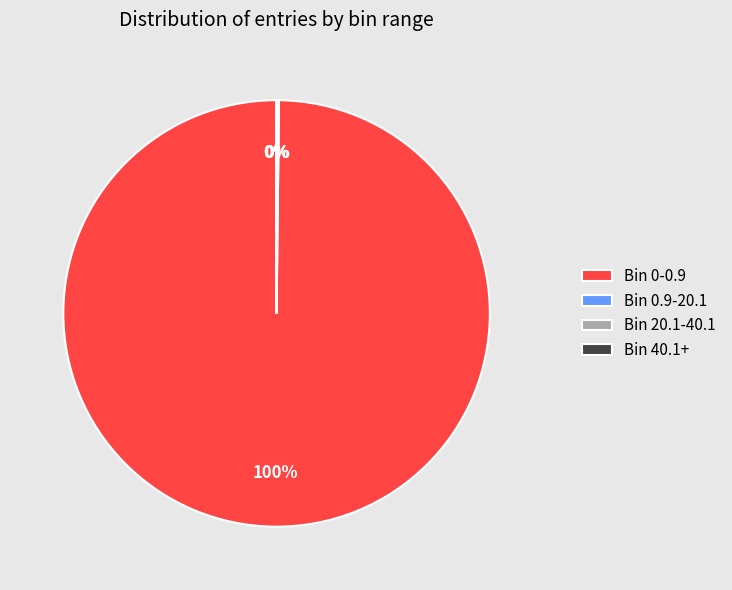

True or false: Bin 0-0.9 accounts for 88% of the total.

False